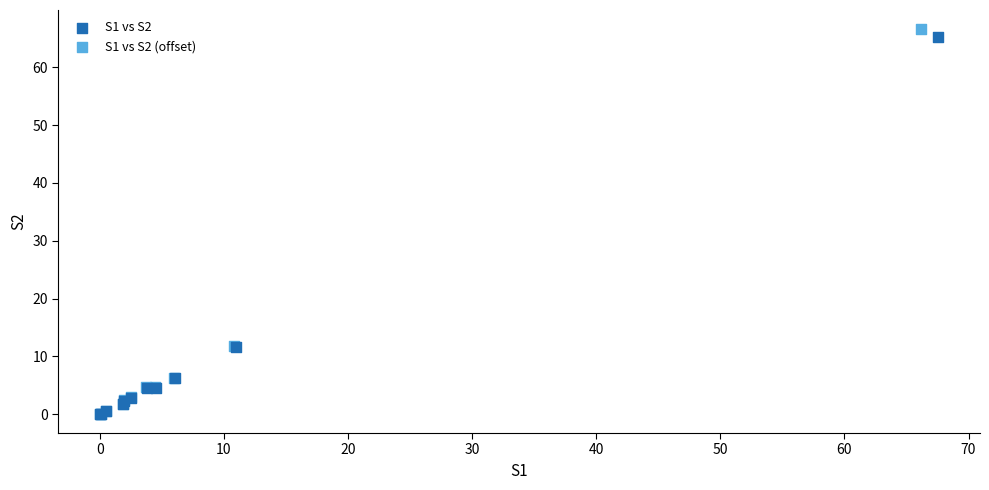

What are all the series names shown in the legend?

S1 vs S2, S1 vs S2 (offset)